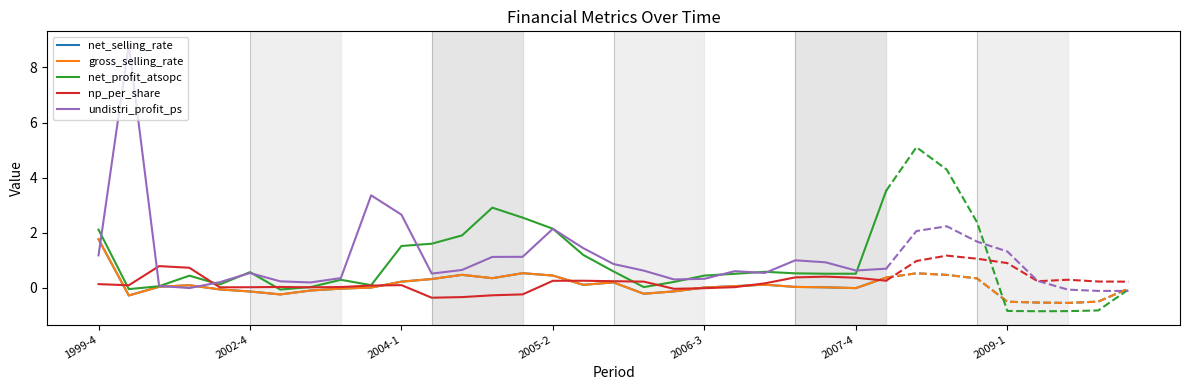

Count the number of data series in this chart.

5